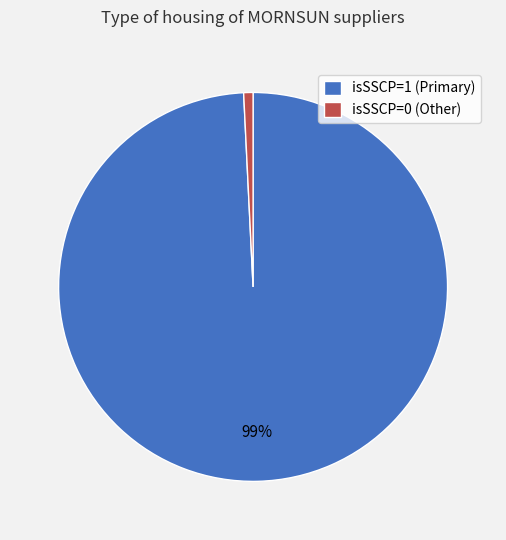

Combined, do isSSCP=0 (Other) and isSSCP=1 (Primary) account for over 50%?

Yes